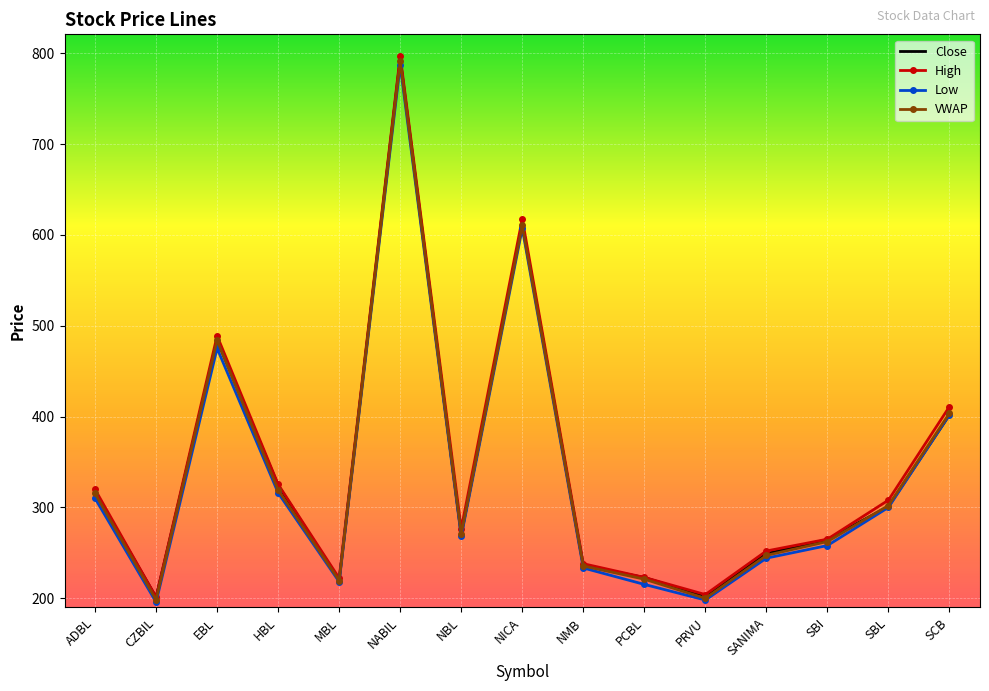

Where is High nearest to the value 499?

EBL